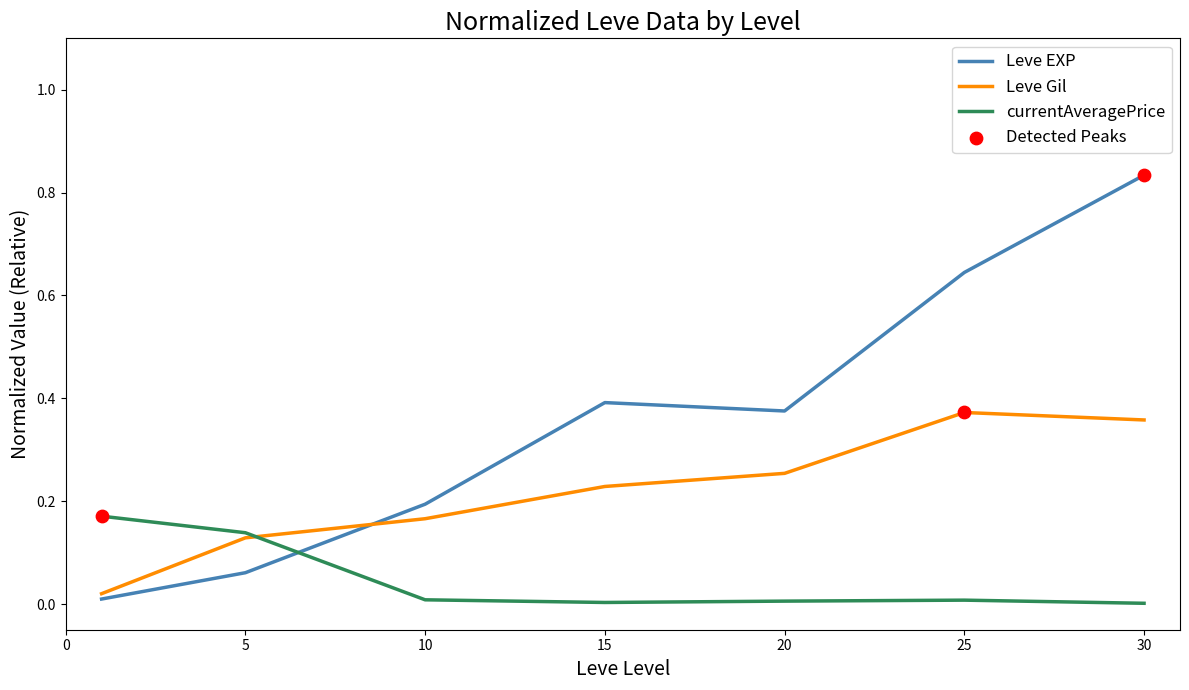

Which series has the largest range (max minus min)?

Leve EXP